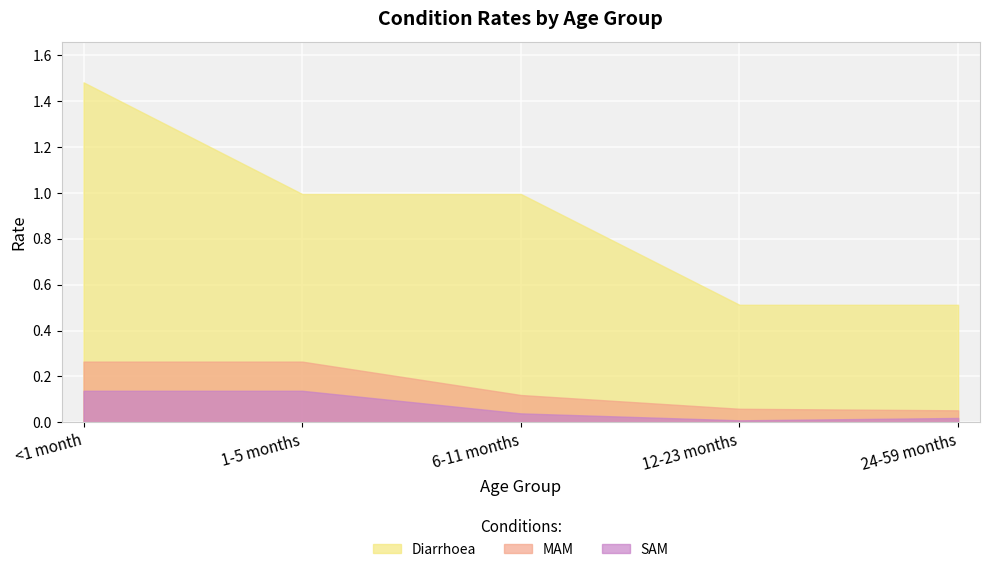

True or false: MAM and SAM cross at least once.

False